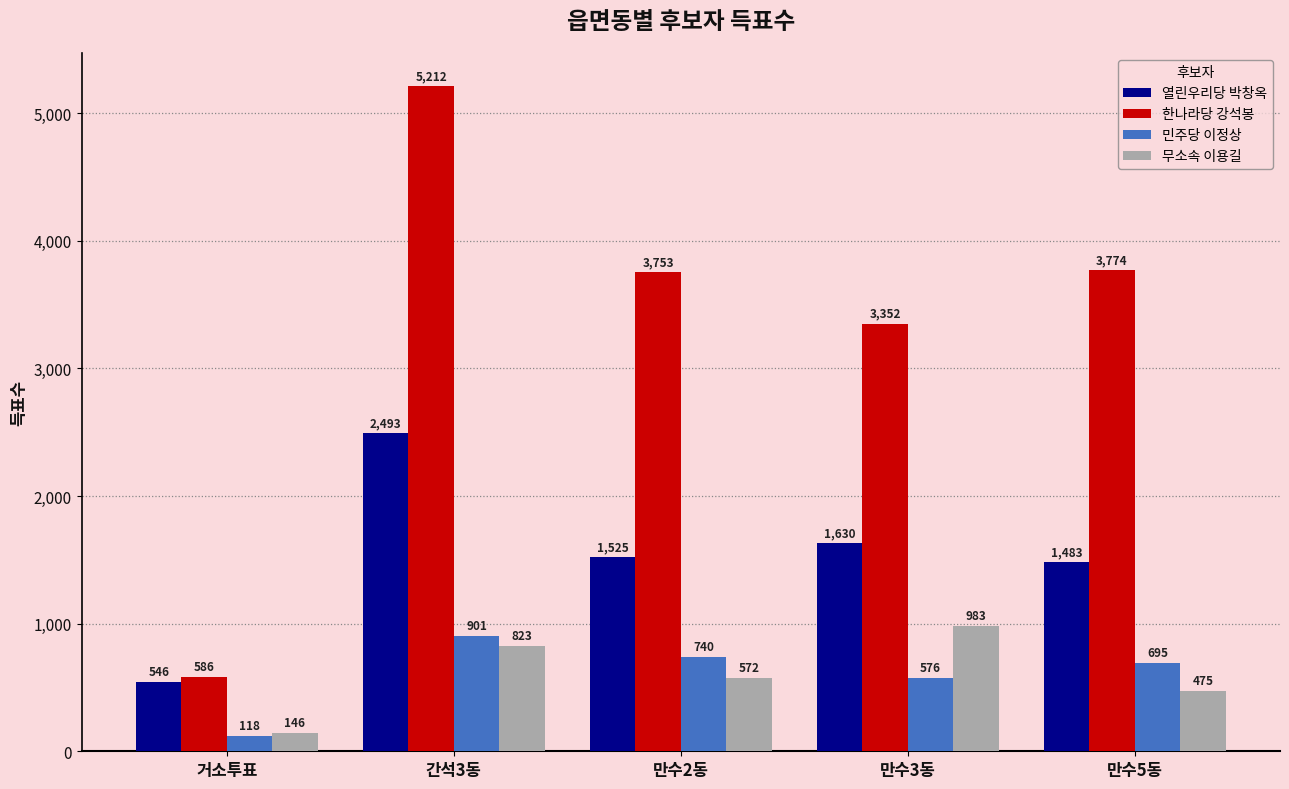

How many series are shown in this chart?

4